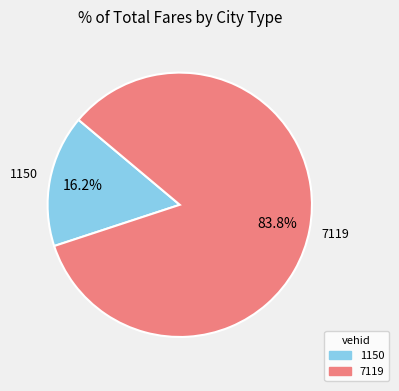

Approximately how many times larger is the value at 7119 compared to 1150?

5.2